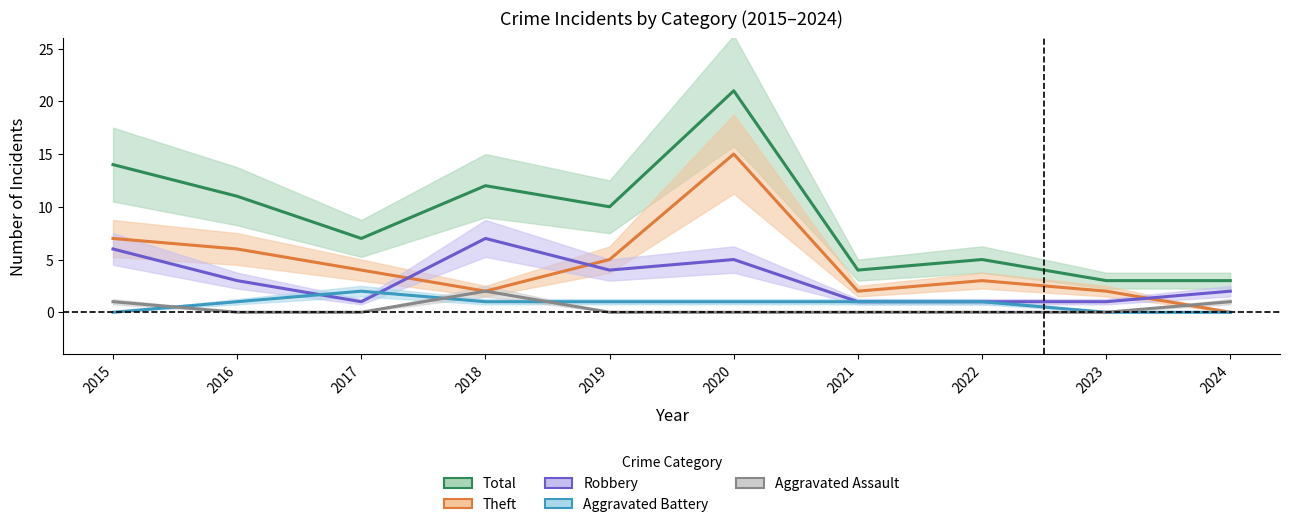

Does the chart display data point markers on the line(s)?

No